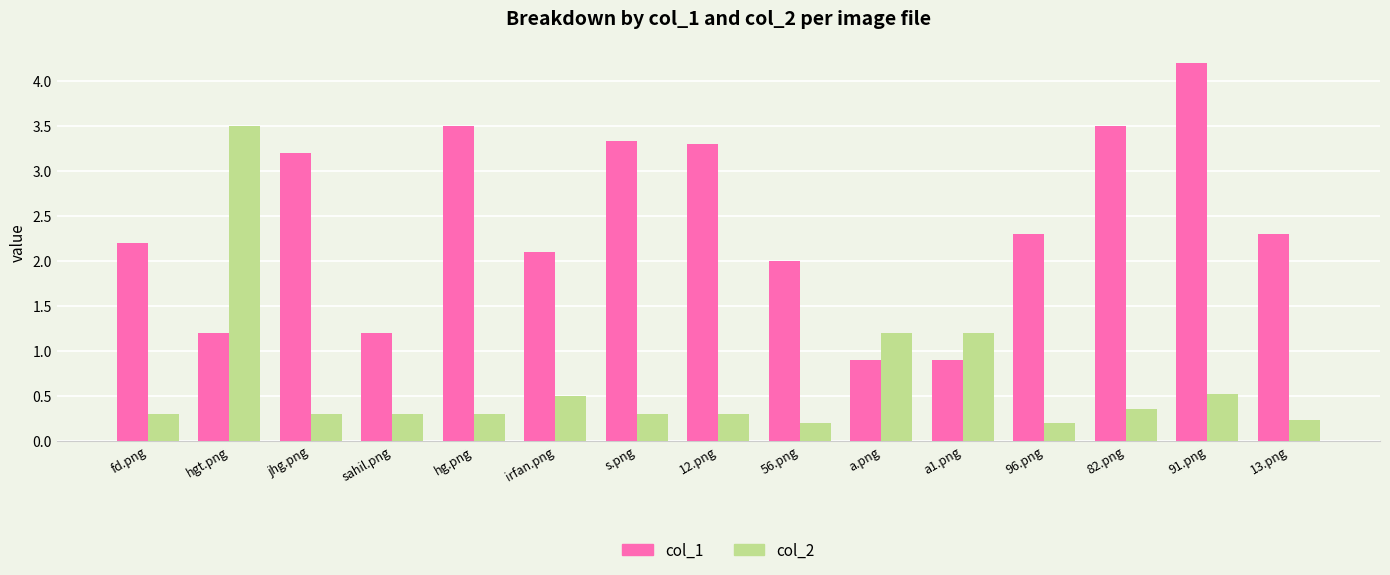

What is the average value of the col_2 series?

0.6